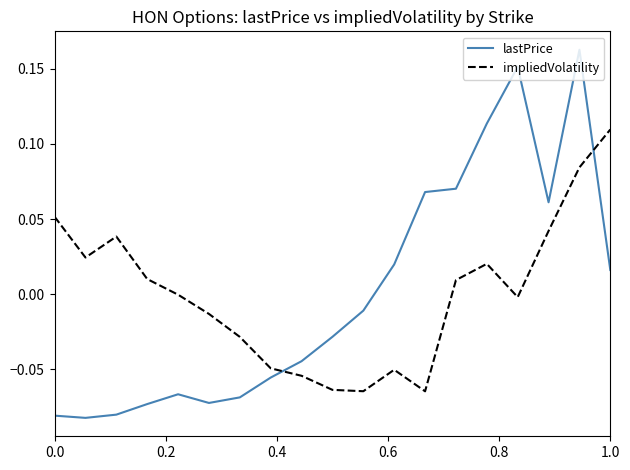

Which series ends up on top after the final intersection of impliedVolatility and lastPrice?

impliedVolatility